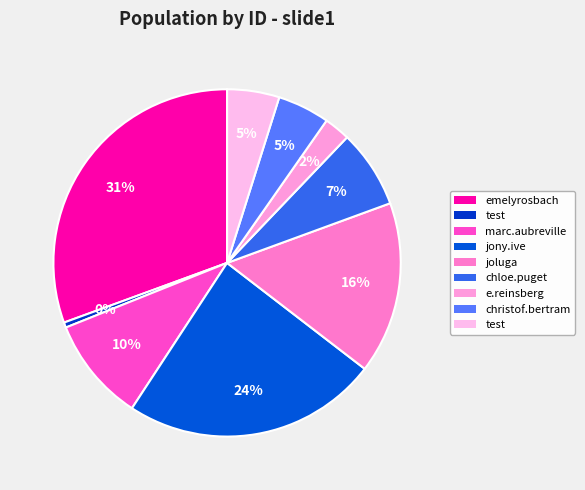

Count the number of slices in the pie.

9